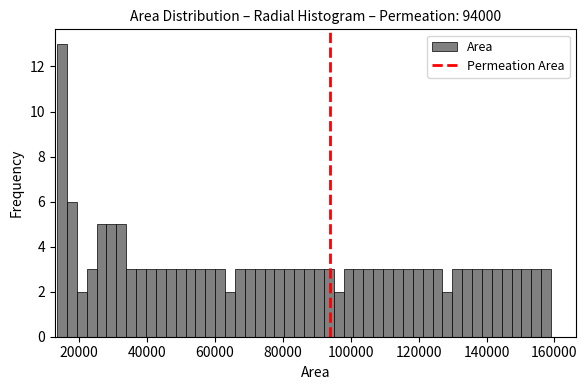

Read against the x-axis, roughly where is the centre of the tallest bar?

16000